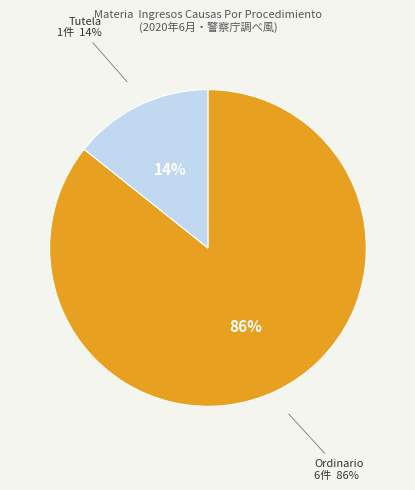

What is the majority slice?

Ordinario